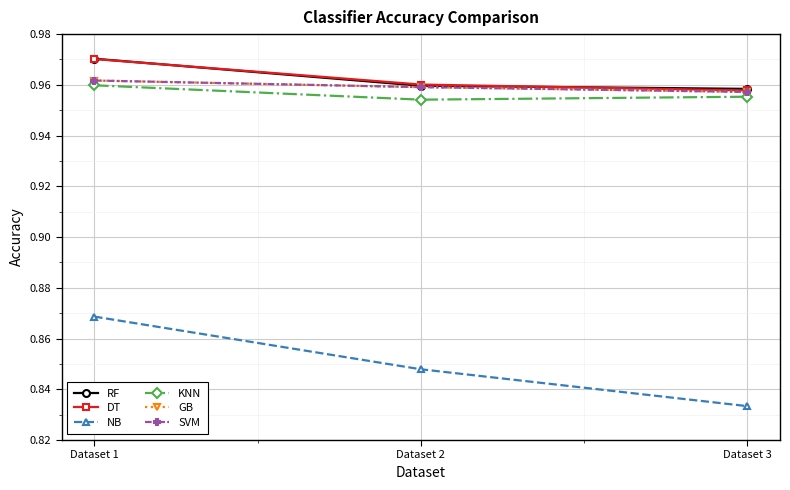

Which has a higher value, Dataset 1 or Dataset 3?

Dataset 1